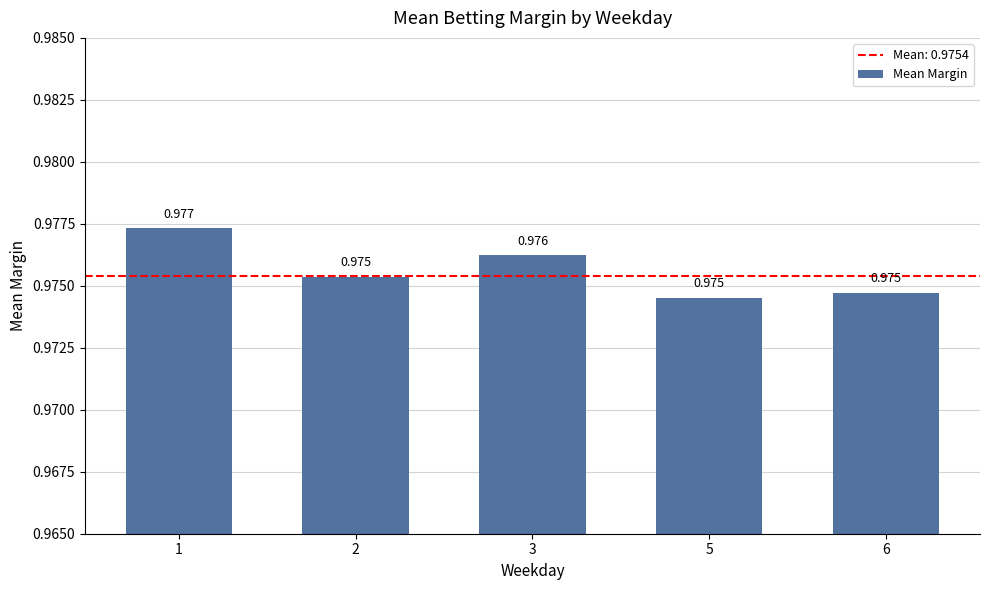

Are the bars grouped side by side (vs. stacked)?

No